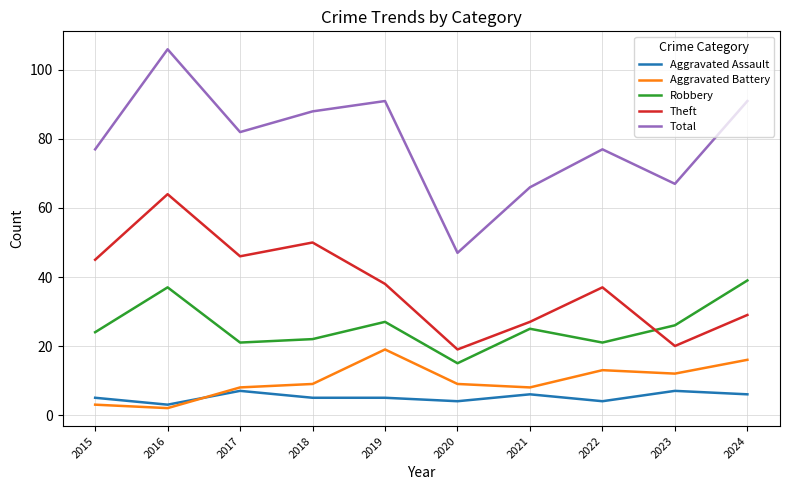

The value of Total at 2019 is 91. True or false?

True